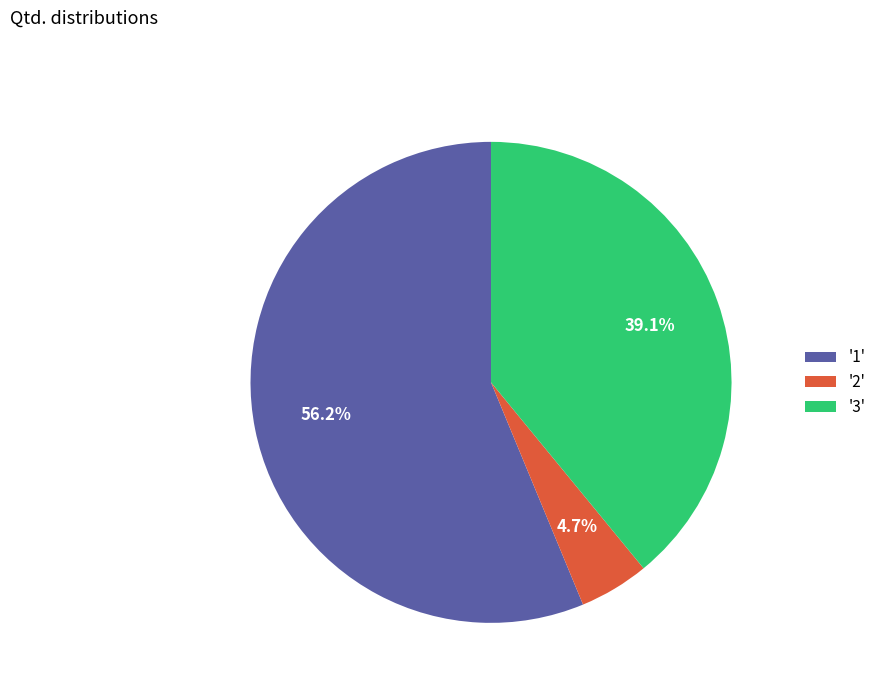

Which has a higher value, '1' or '3'?

'1'